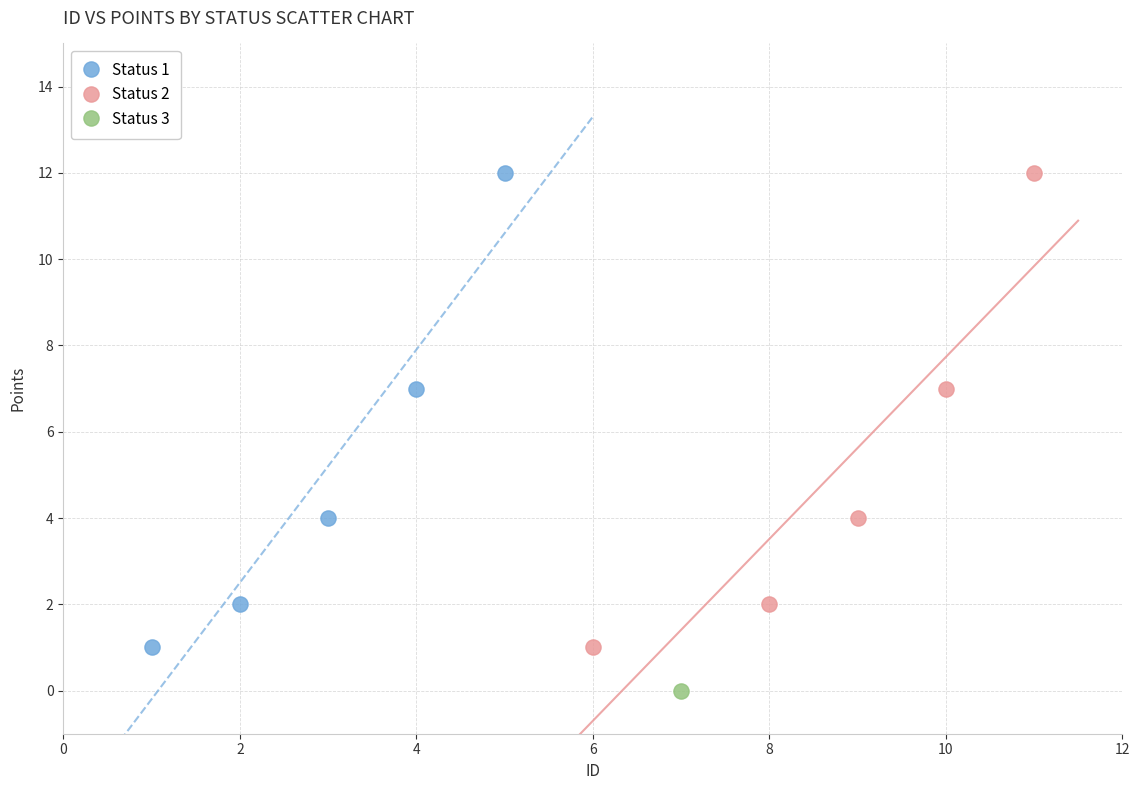

What are all the series names shown in the legend?

Status 1, Status 2, Status 3